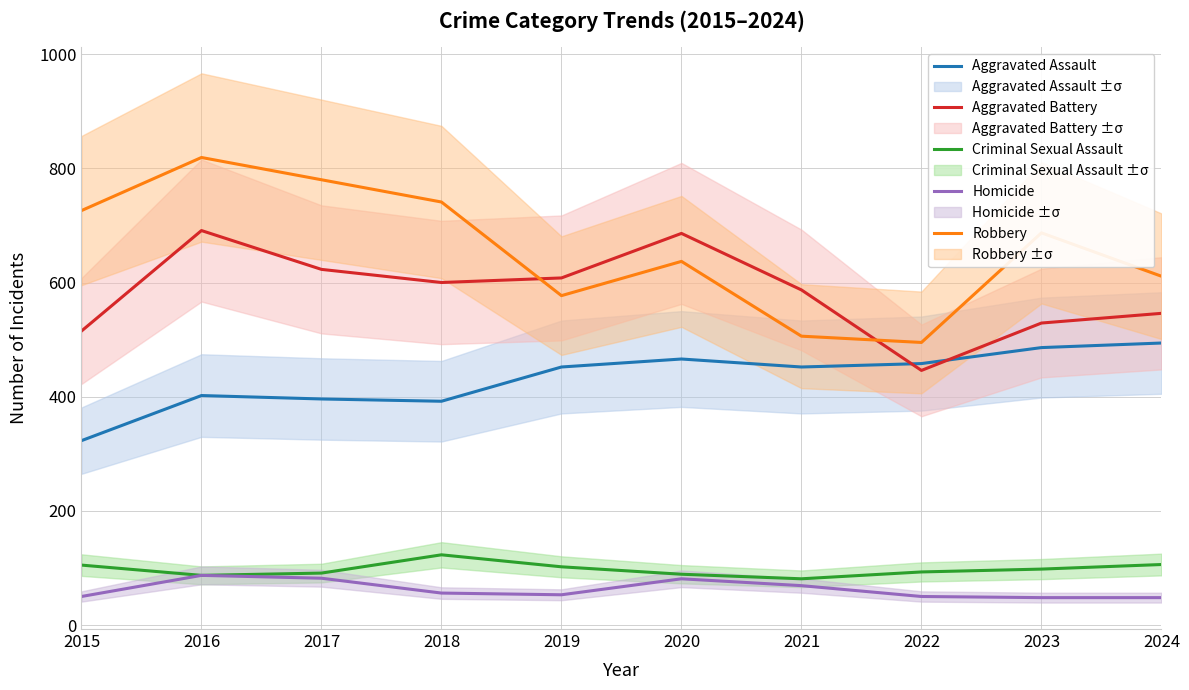

What is the difference between the highest and lowest values at 2015?

676